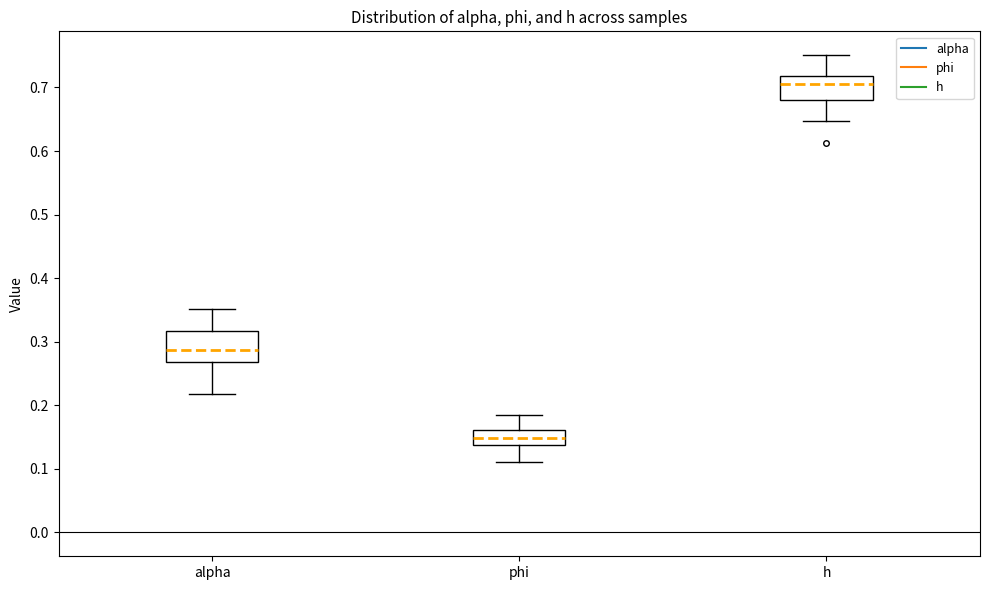

Where is the upper edge of the box for alpha on the y-axis? The values are not printed on the chart, so give them approximately, as read against the axis.

0.32